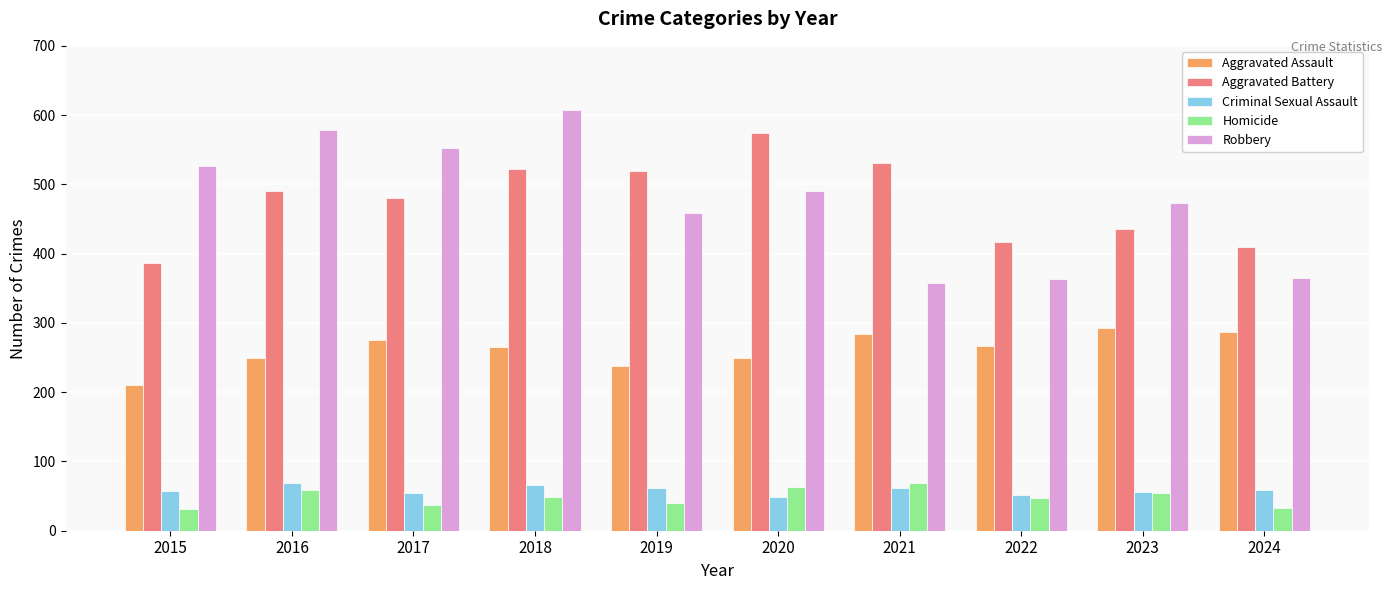

At which category does the chart reach its peak across all series?

2018